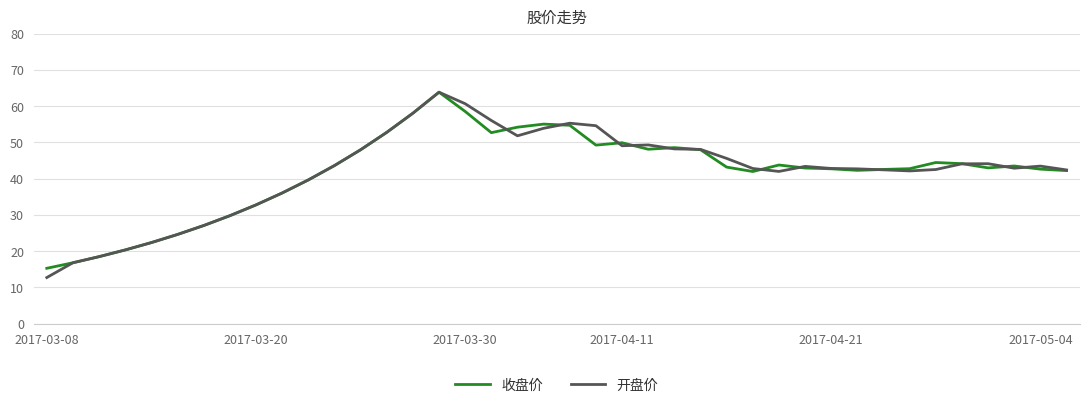

Which series has the largest range (max minus min)?

开盘价